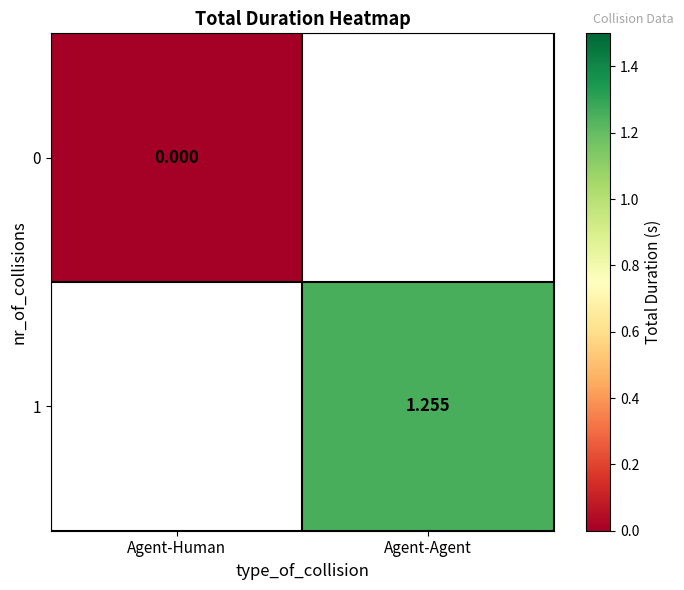

Is the value of 1 at Agent-Agent greater than the value of 0 at Agent-Human?

Yes